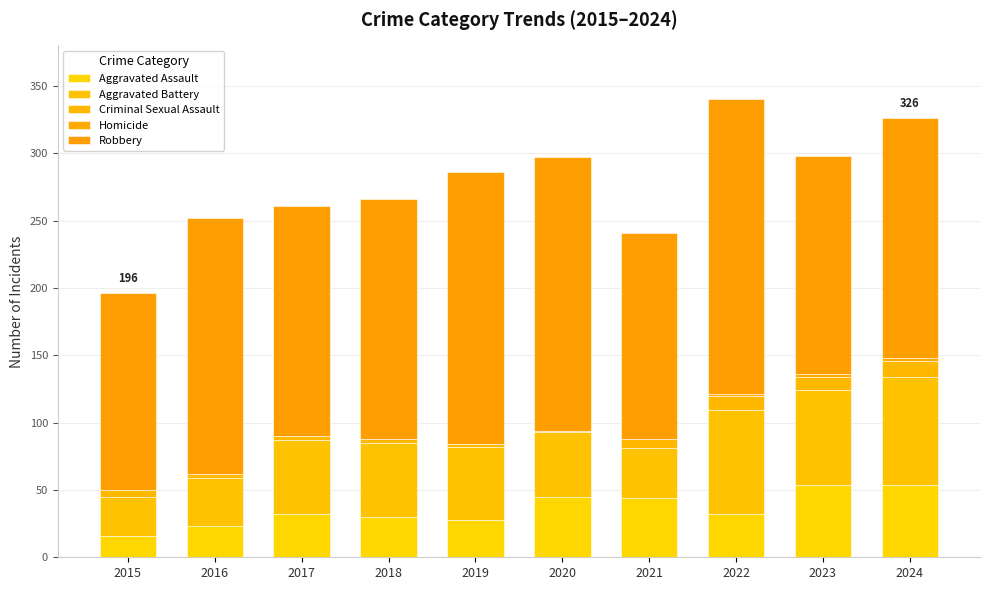

How many distinct data groups are displayed?

5